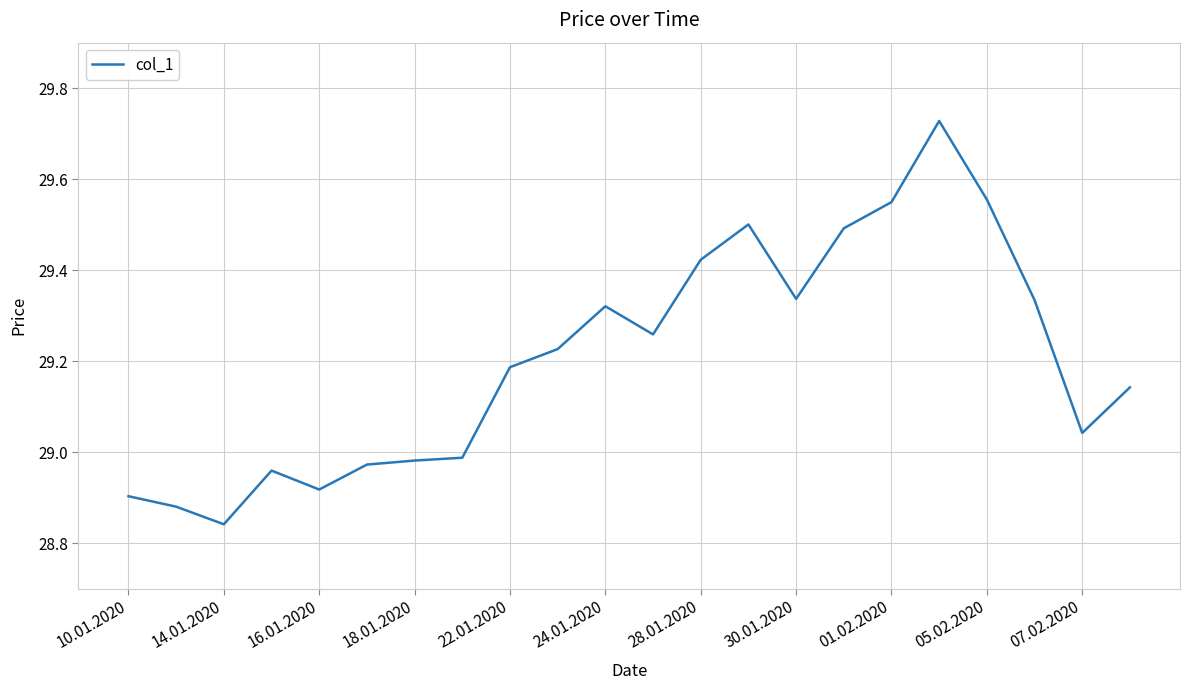

What is the difference between the maximum and minimum values?

0.9